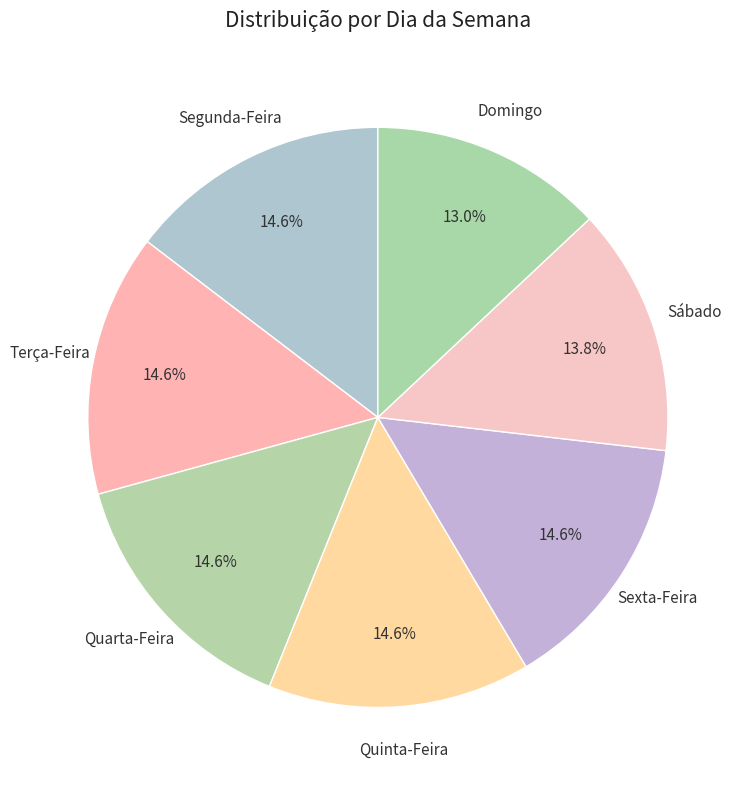

How many segments does this pie chart have?

7